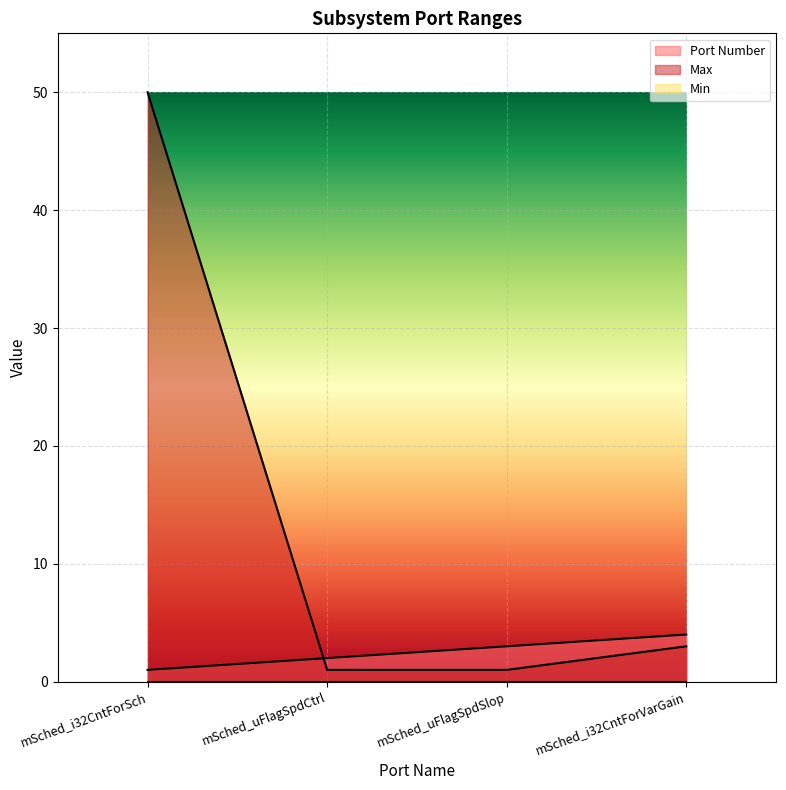

What is the sum of all Port Number values?

10